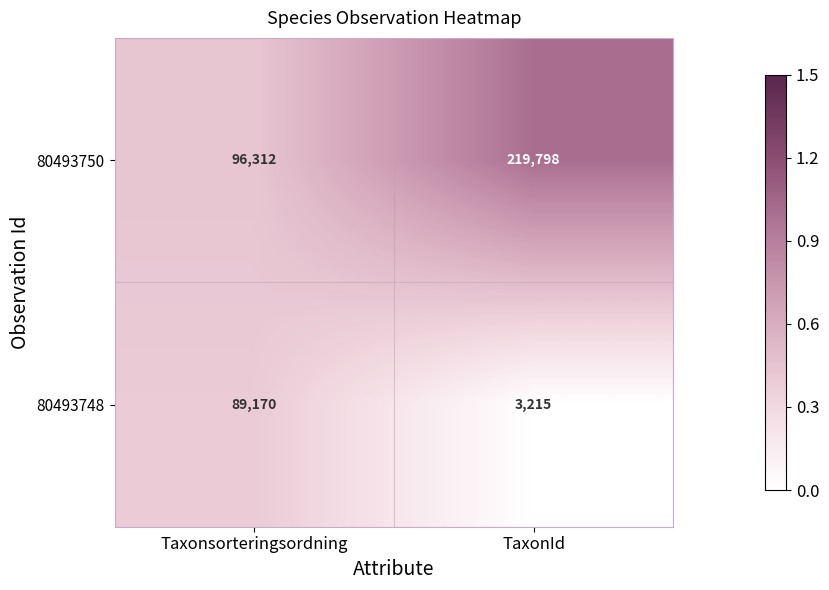

List the series in order of their overall mean, highest first.

80493750, 80493748